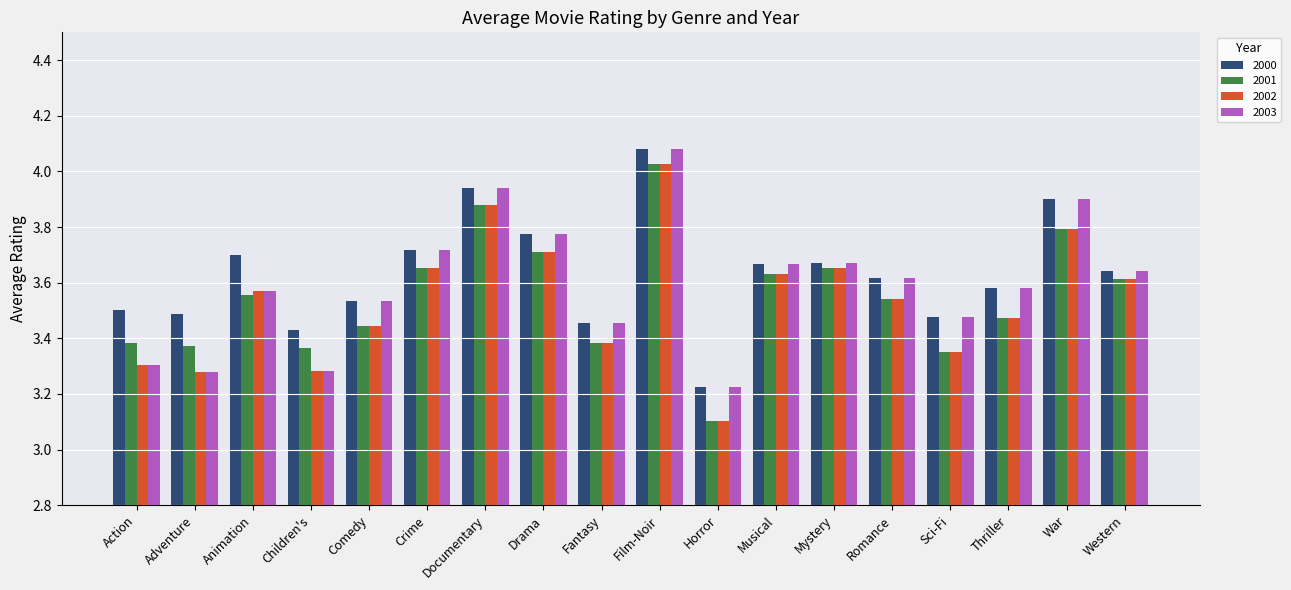

What is the difference between the maximum and minimum values in the 2000 series?

0.9